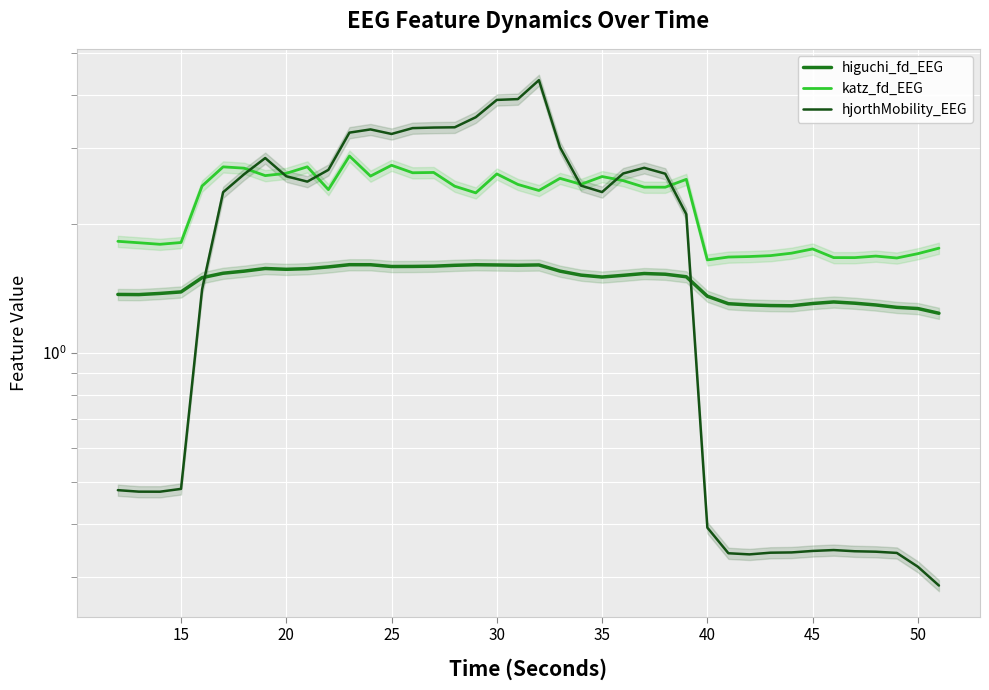

Which series has the largest total across all categories?

katz_fd_EEG